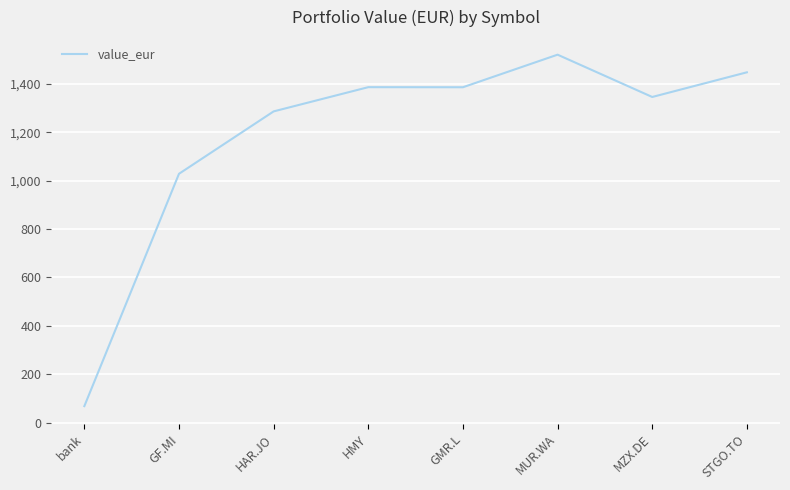

What is the difference between the second highest and minimum values?

1378.2